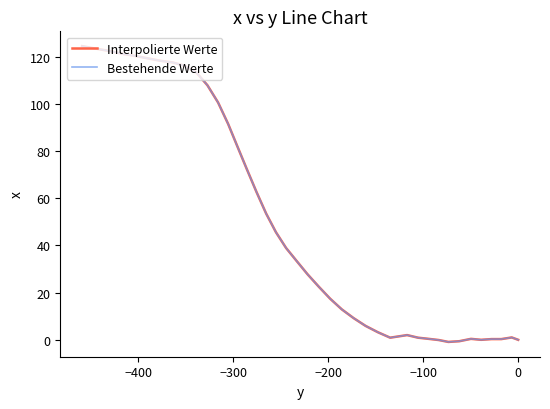

What is the sum of all Bestehende Werte values?

1988.1